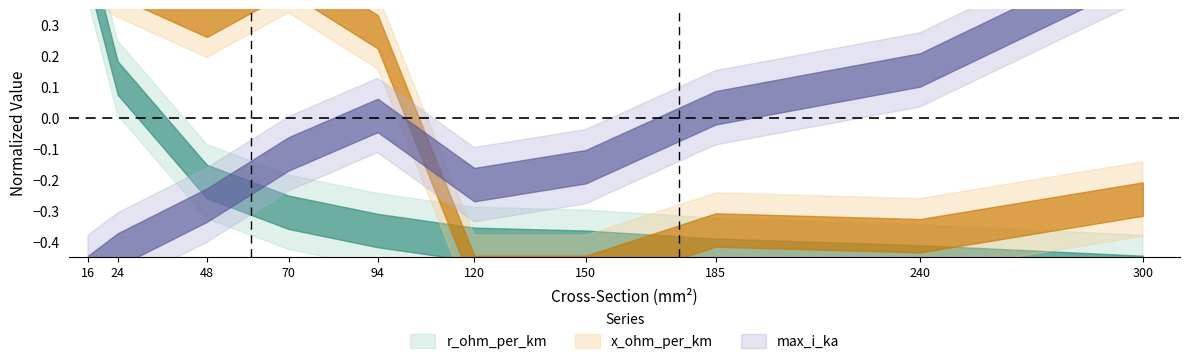

How many positive values does the x_ohm_per_km series have?

5